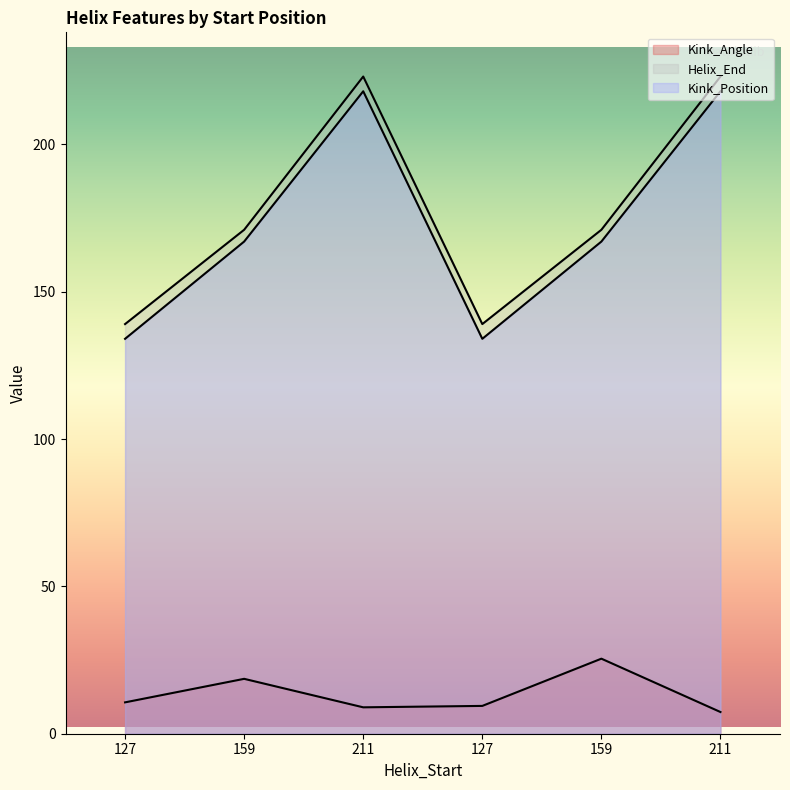

True or false: Kink_Position has more than 0 points higher than both neighbors.

True